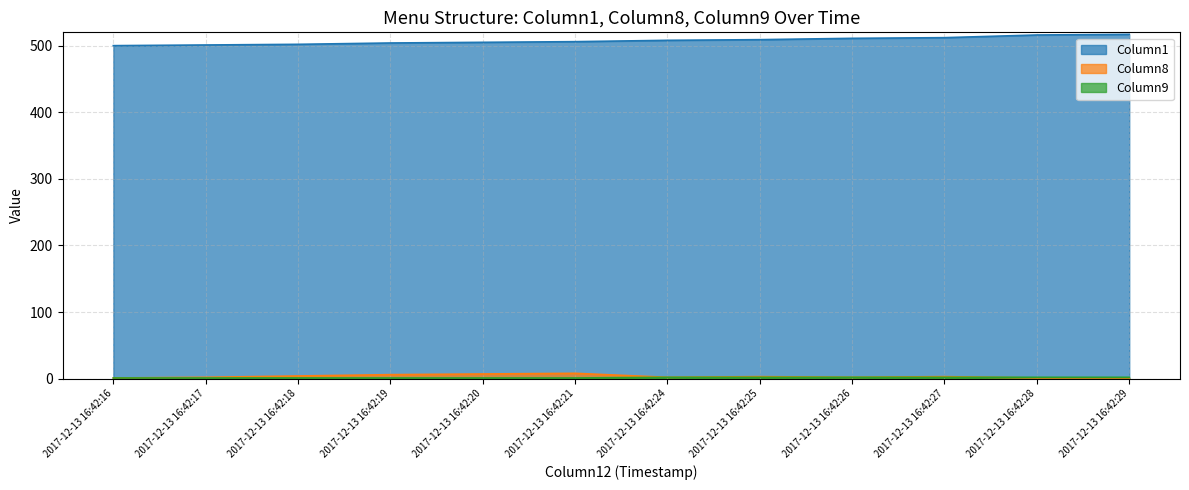

How many Column8 values are between 2 and 6?

7